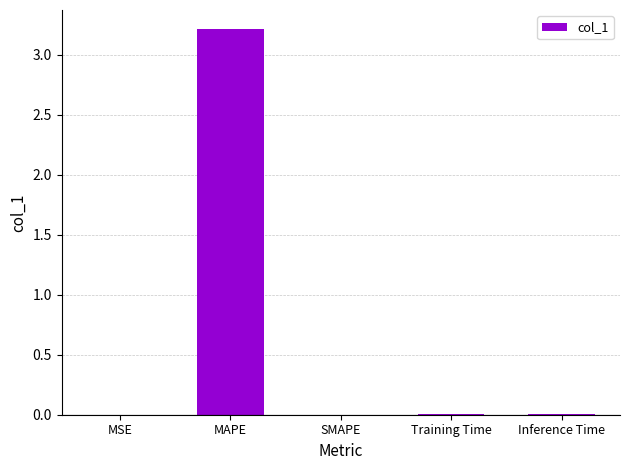

The chart shows a value of 0.0 at Training Time. True or false?

True